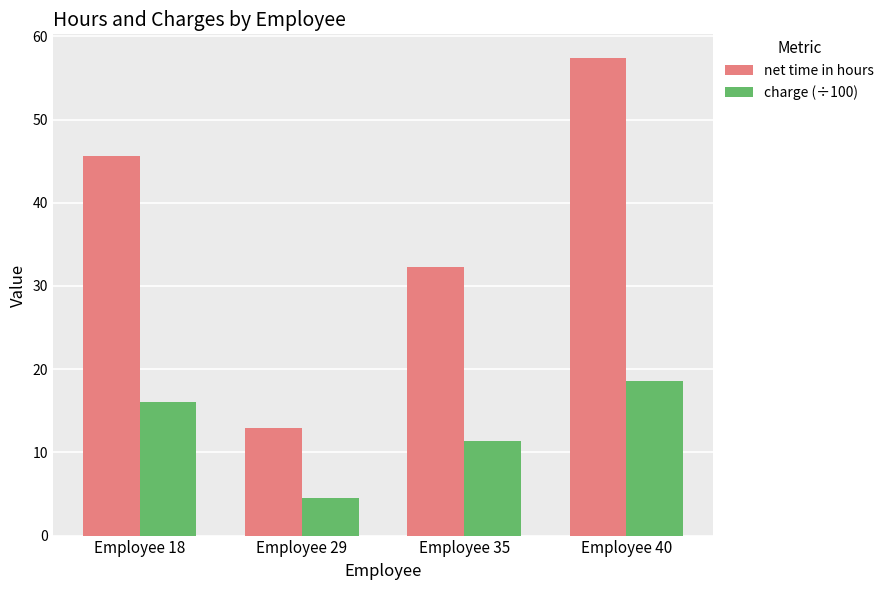

Which category has the highest value in the charge (÷100) series?

Employee 40